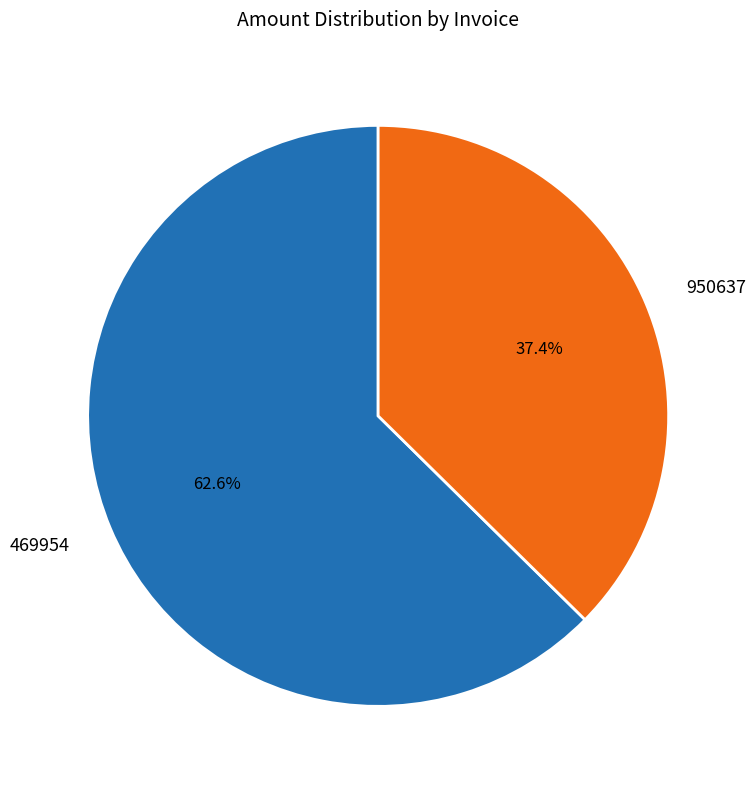

To the nearest percent, what portion does 950637 represent?

37%